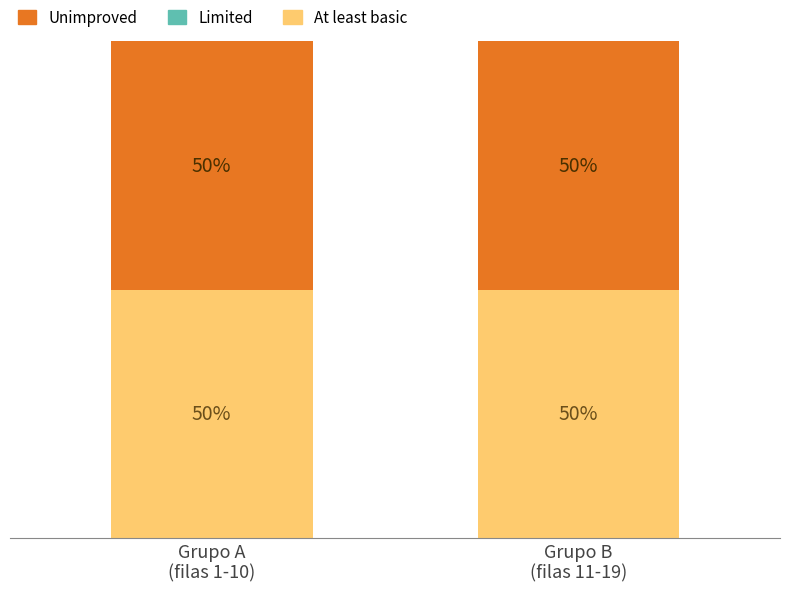

Reading left to right, extract all data points from this chart.

At least basic: Grupo A
(filas 1-10)=1	Grupo B
(filas 11-19)=1
Unimproved: Grupo A
(filas 1-10)=1	Grupo B
(filas 11-19)=1
Limited: Grupo A
(filas 1-10)=0	Grupo B
(filas 11-19)=0